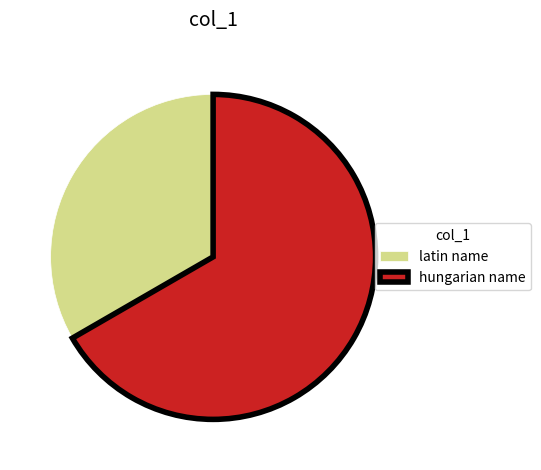

Which slice is the smallest?

latin name